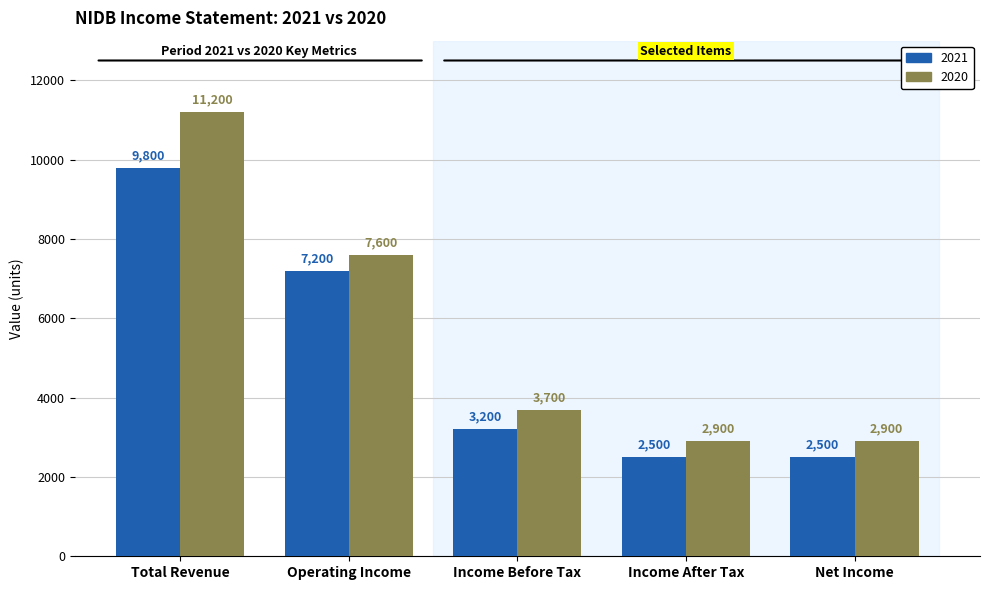

What is the label of the 3rd bar from the right?

Income Before Tax